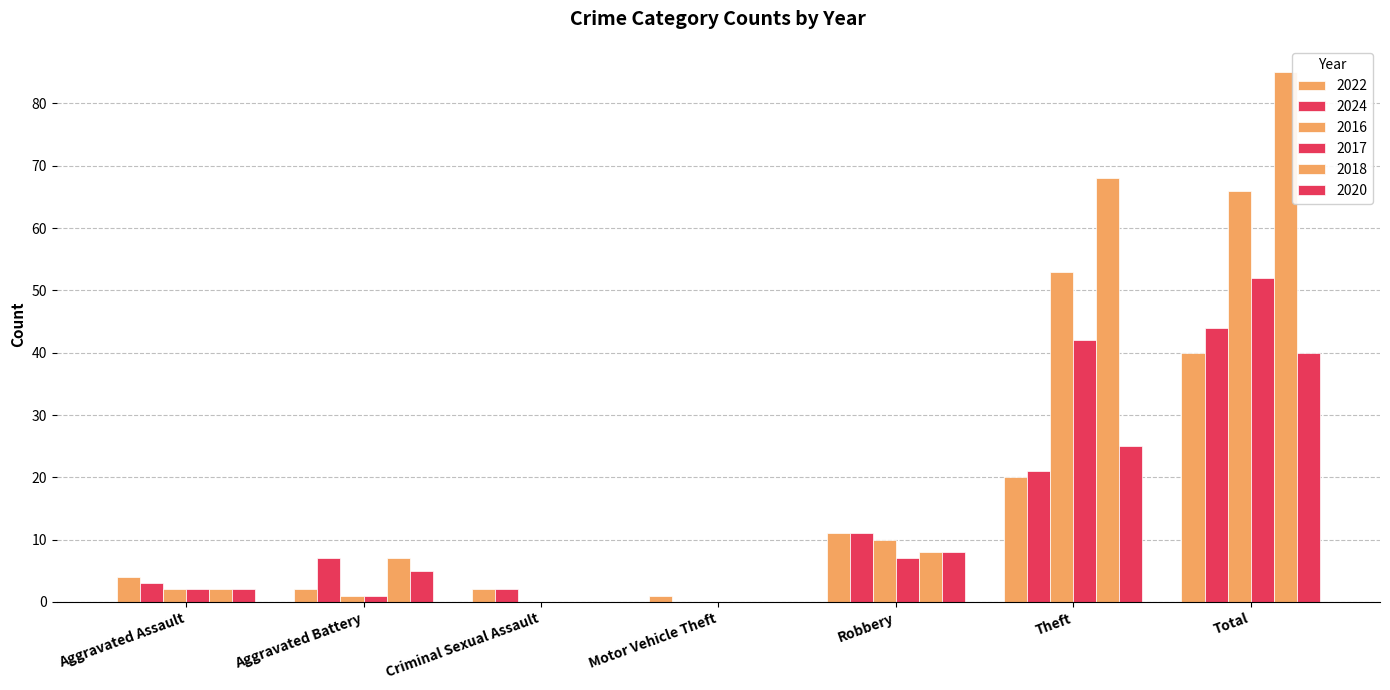

At how many categories does at least one series exceed 82?

1